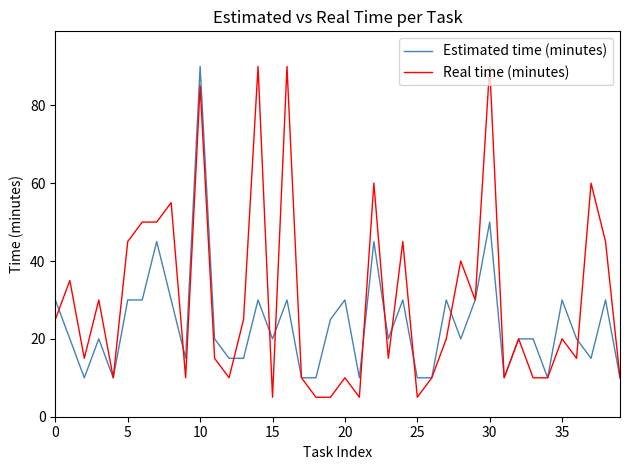

Which series has the largest total across all categories?

Real time (minutes)